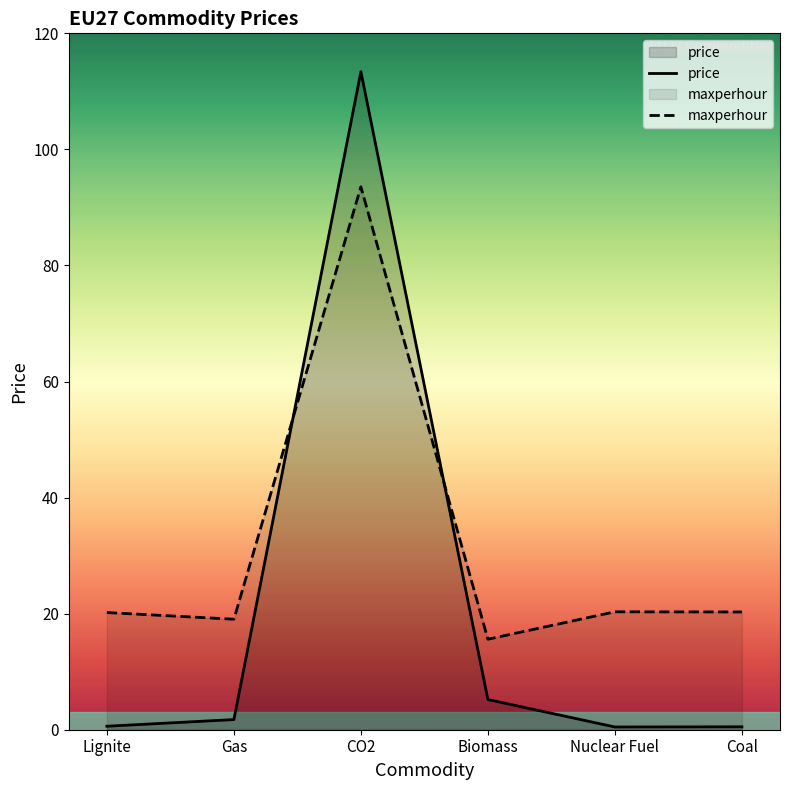

How many data points in price are above 1?

3